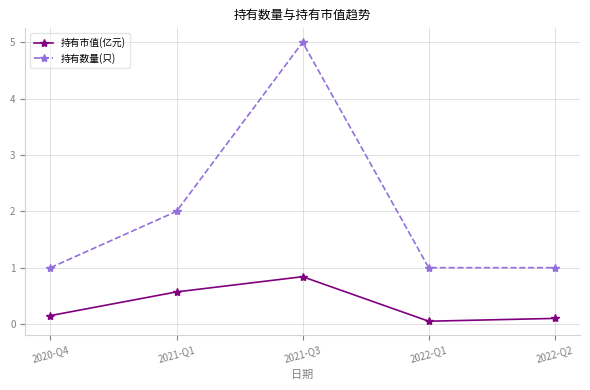

How many lines are shown in the chart?

2